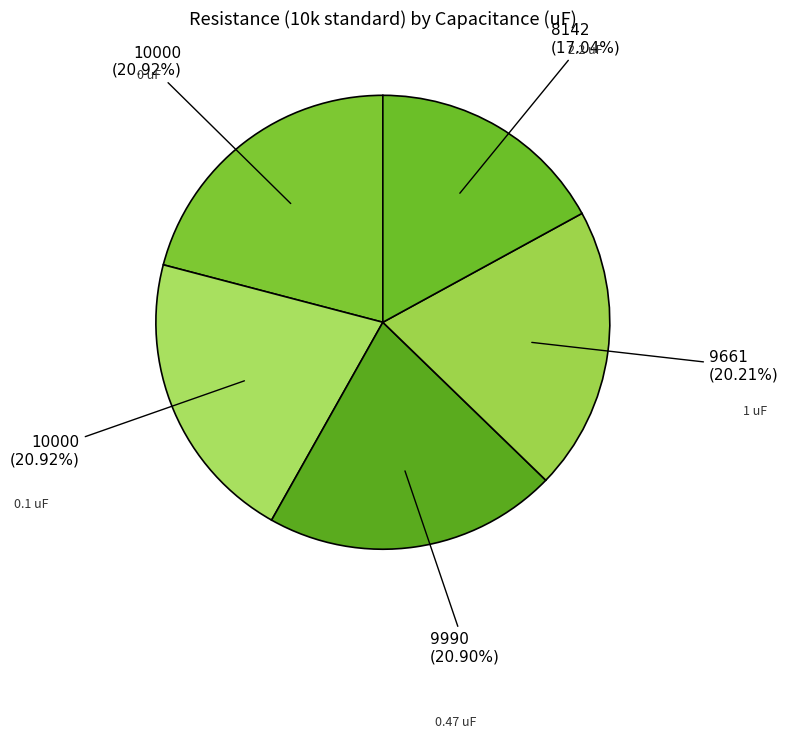

How many segments does this pie chart have?

5